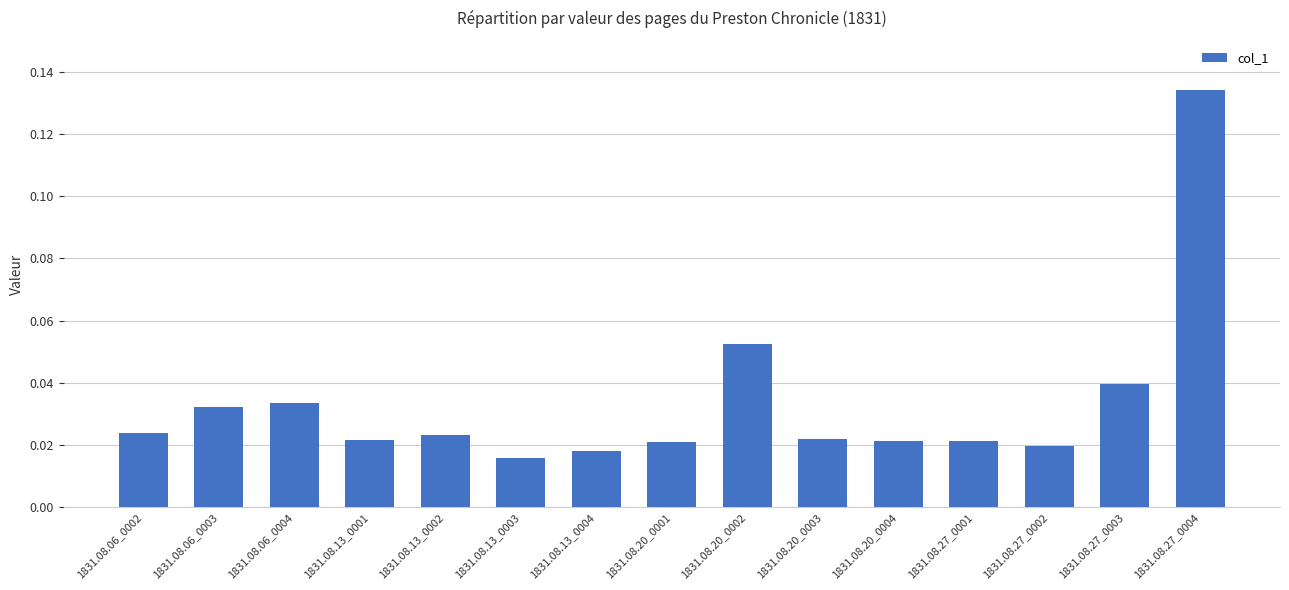

How many data points does each series have?

15